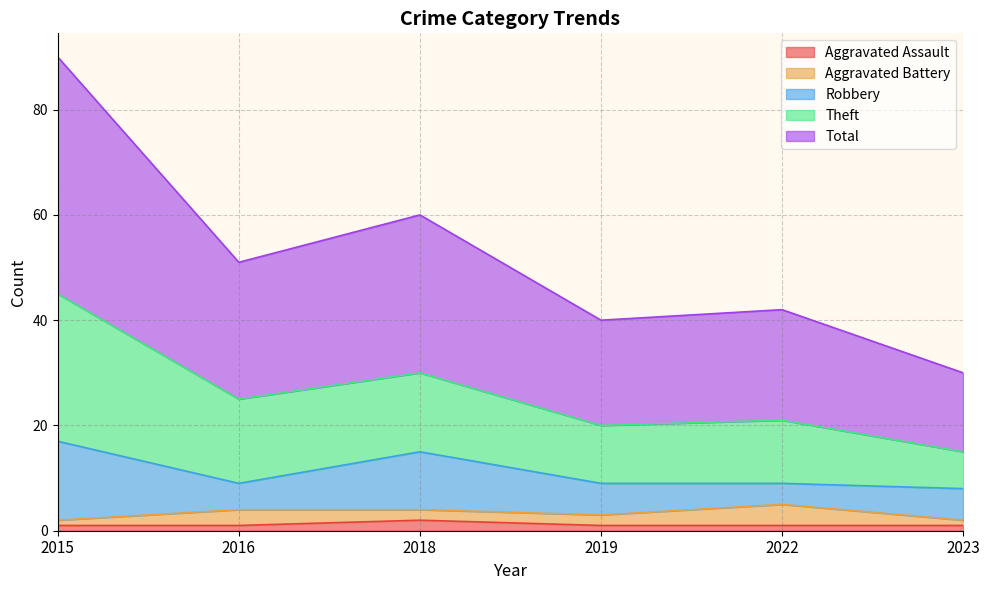

The value of Aggravated Assault at 2018 is 2. True or false?

True